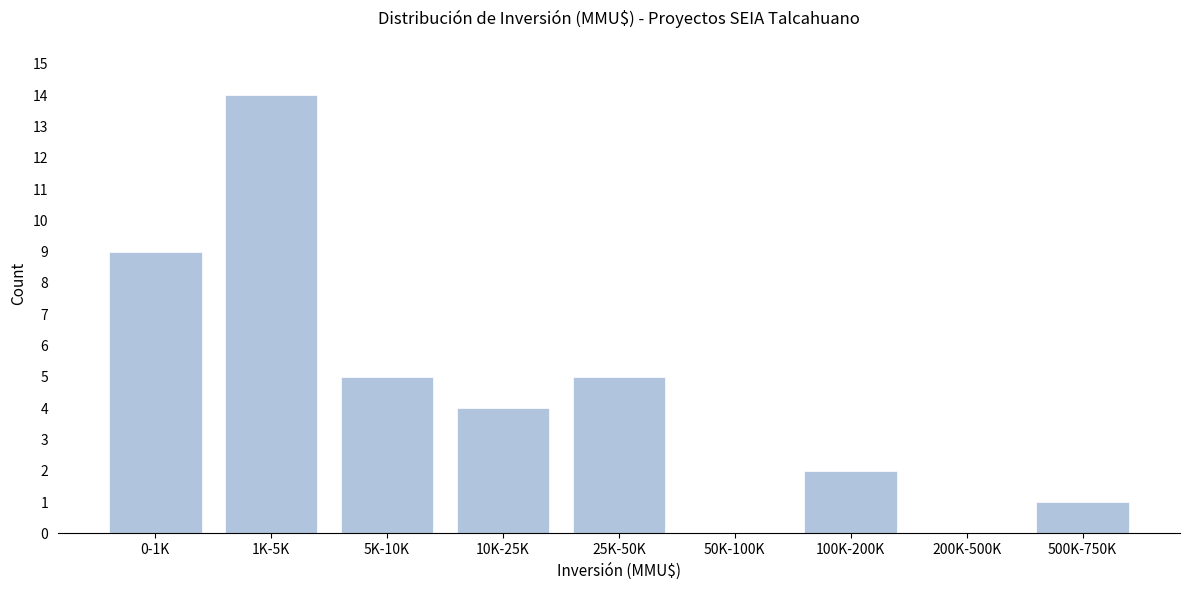

Reading left to right, list all the values displayed in this chart.

0-1K=9	1K-5K=14	5K-10K=5	10K-25K=4	25K-50K=5	50K-100K=0	100K-200K=2	200K-500K=0	500K-750K=1